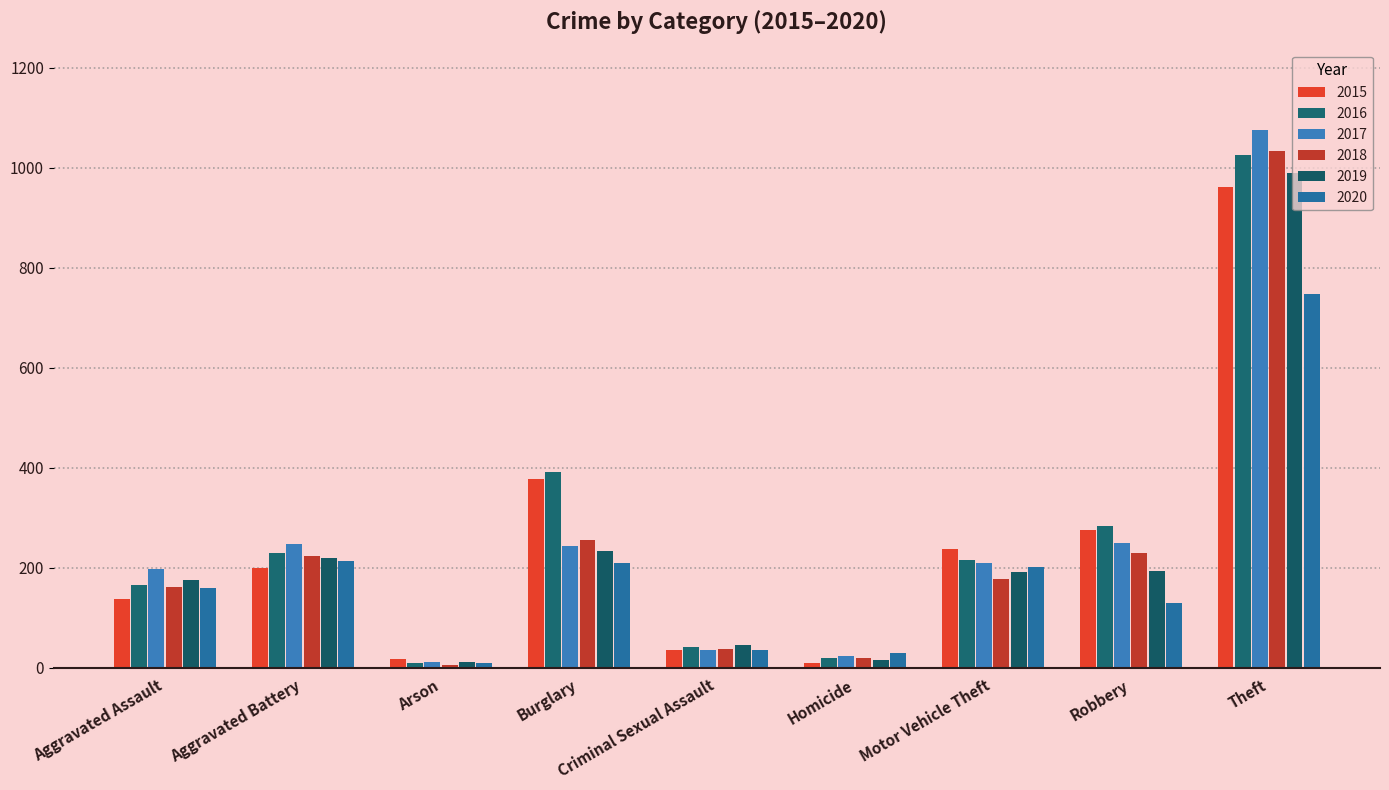

List the series in order of their peak value, highest first.

2017, 2018, 2016, 2019, 2015, 2020